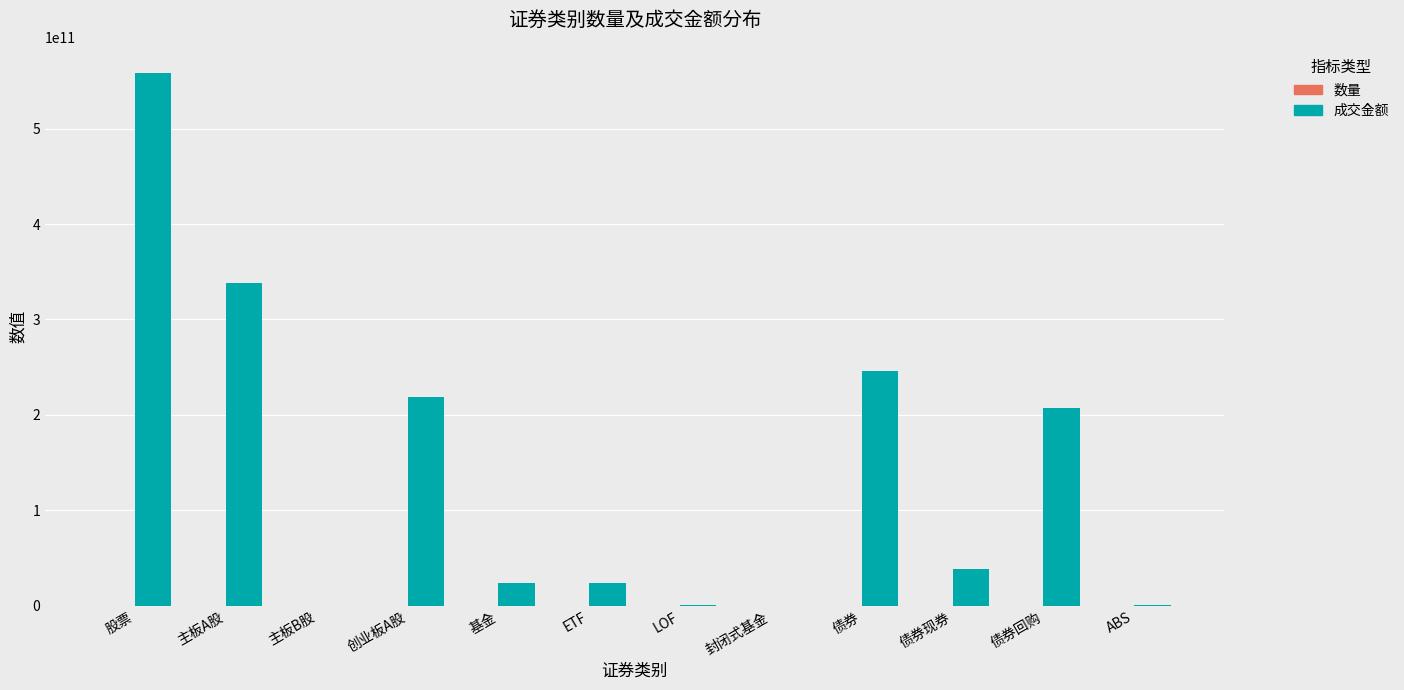

Which label corresponds to the largest value in the chart?

股票